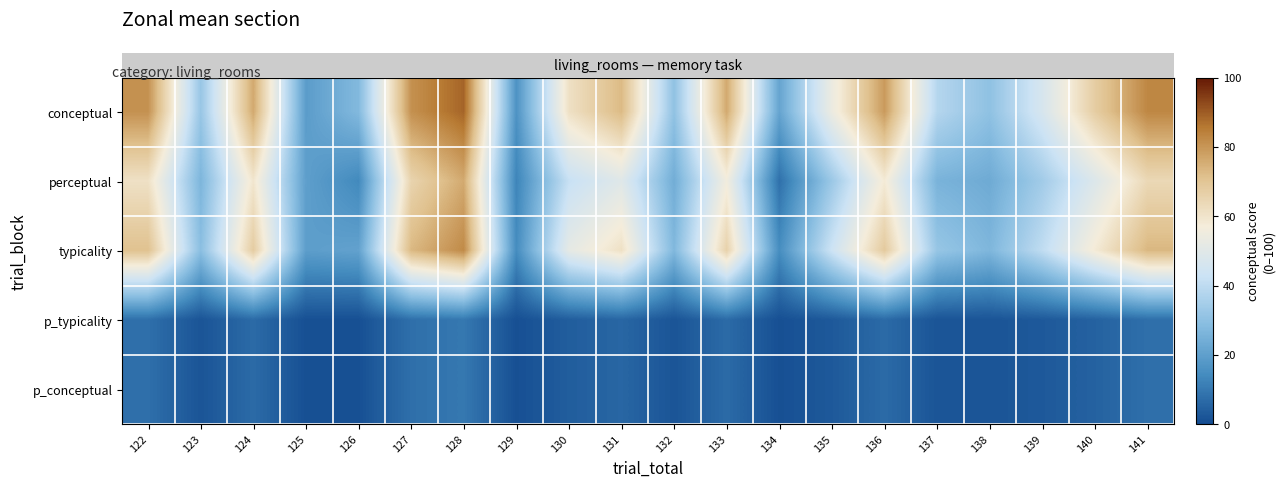

Reading left to right, what are all the values shown in this chart?

row_0: 122=81.0	123=32.2	124=76.3	125=19.2	126=27.8	127=81.1	128=88.7	129=16.4	130=61.3	131=72.9	132=30.7	133=76.2	134=21.5	135=54.0	136=79.1	137=38.2	138=30.4	139=46.6	140=67.5	141=83.1
row_1: 122=61.1	123=26.6	124=59.5	125=20.0	126=13.9	127=65.4	128=76.1	129=12.7	130=42.0	131=49.6	132=24.1	133=55.9	134=8.2	135=32.9	136=58.0	137=25.9	138=23.4	139=34.3	140=48.5	141=64.0
row_2: 122=71.0	123=29.4	124=67.9	125=19.6	126=20.8	127=73.2	128=82.4	129=14.5	130=51.6	131=61.3	132=27.4	133=66.1	134=14.9	135=43.4	136=68.5	137=32.0	138=26.9	139=40.5	140=58.0	141=73.5
row_3: 122=8.0	123=2.0	124=7.0	125=1.0	126=1.0	127=8.0	128=10.0	129=1.0	130=4.0	131=6.0	132=2.0	133=7.0	134=1.0	135=3.0	136=7.0	137=2.0	138=2.0	139=3.0	140=5.0	141=8.0
row_4: 122=8.0	123=2.0	124=7.0	125=1.0	126=1.0	127=8.0	128=10.0	129=1.0	130=4.0	131=6.0	132=2.0	133=7.0	134=1.0	135=3.0	136=7.0	137=2.0	138=2.0	139=3.0	140=5.0	141=8.0